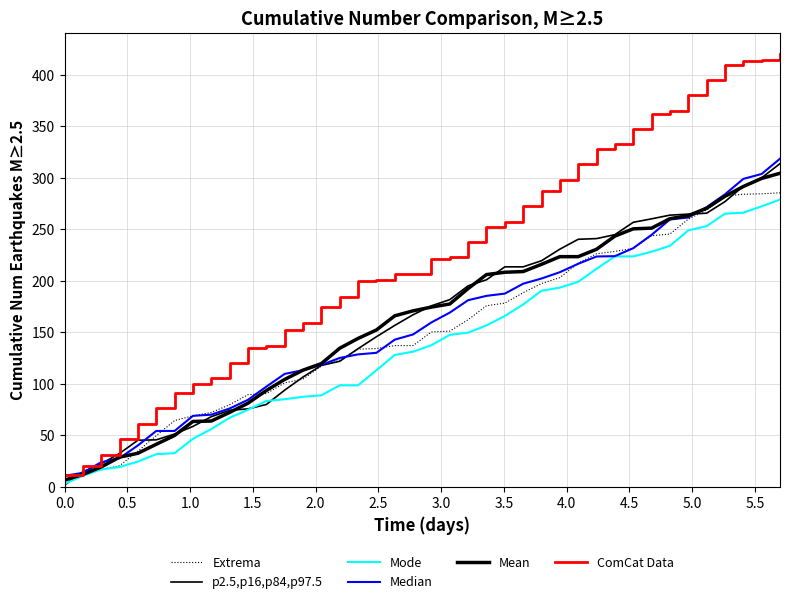

Is this an area chart (filled region under the line)?

No